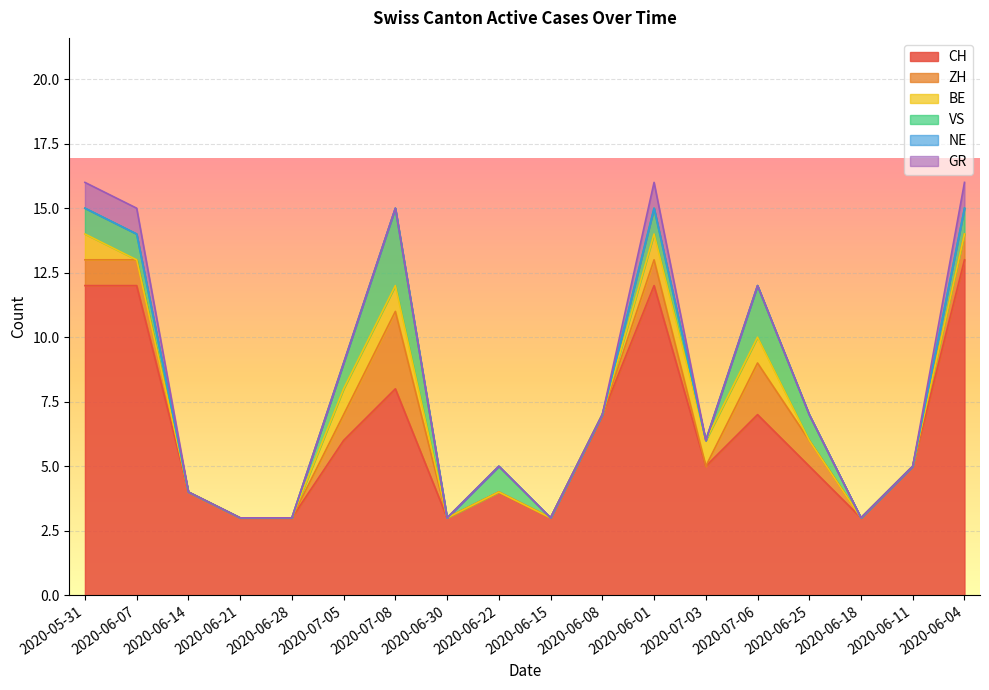

The value of GR at 2020-06-15 is 0. True or false?

True